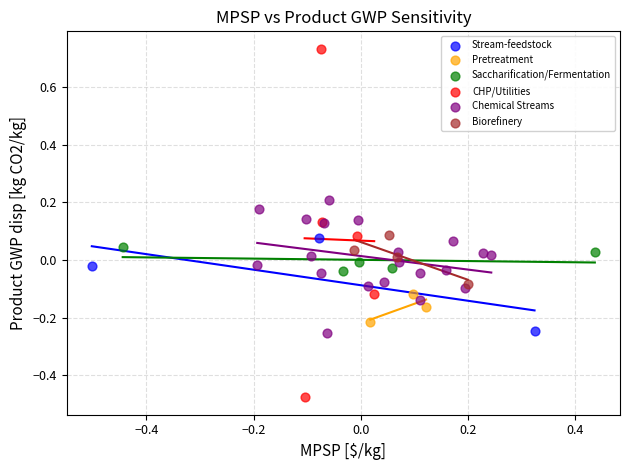

Which series contains the highest Y value?

CHP/Utilities